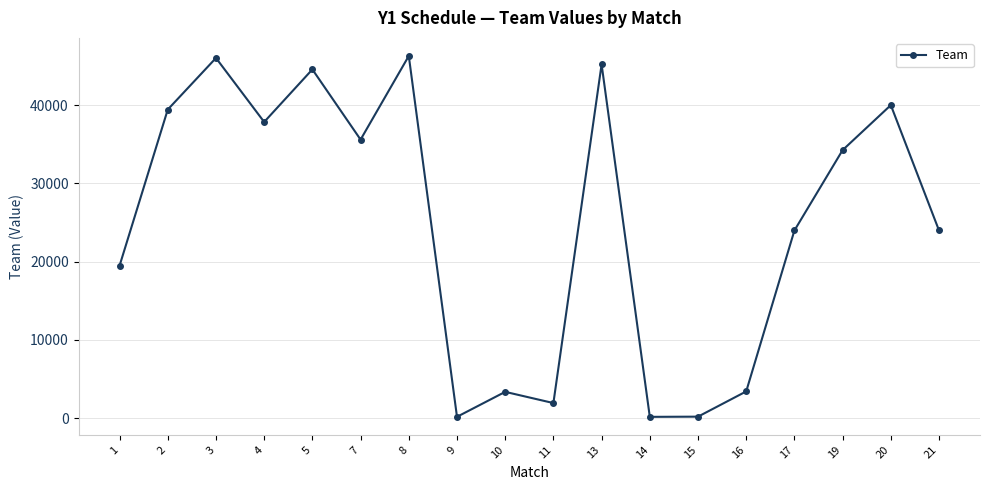

What is the smallest value displayed?

151